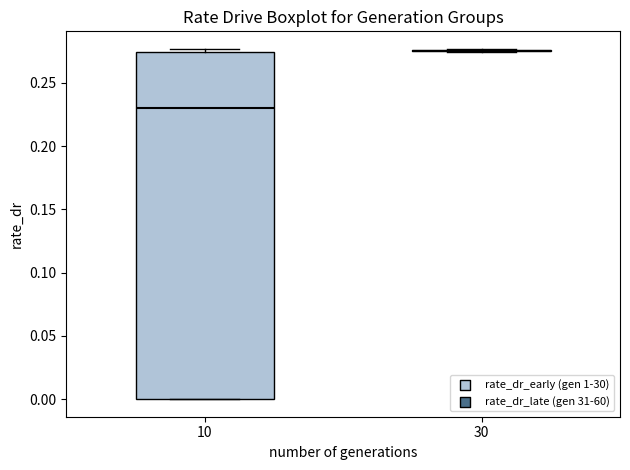

Reading left to right, transcribe this box plot: for each box, give where its median line is, the range the box spans, and where its two whiskers end, as read against the y-axis. The values are not printed on the chart, so give them approximately, as read against the axis.

10: median 0.230, box 0.000 to 0.275, whiskers 0.000 to 0.275 (just above the box's upper edge)
30: box collapsed to a line at 0.275, whiskers 0.275 to 0.275